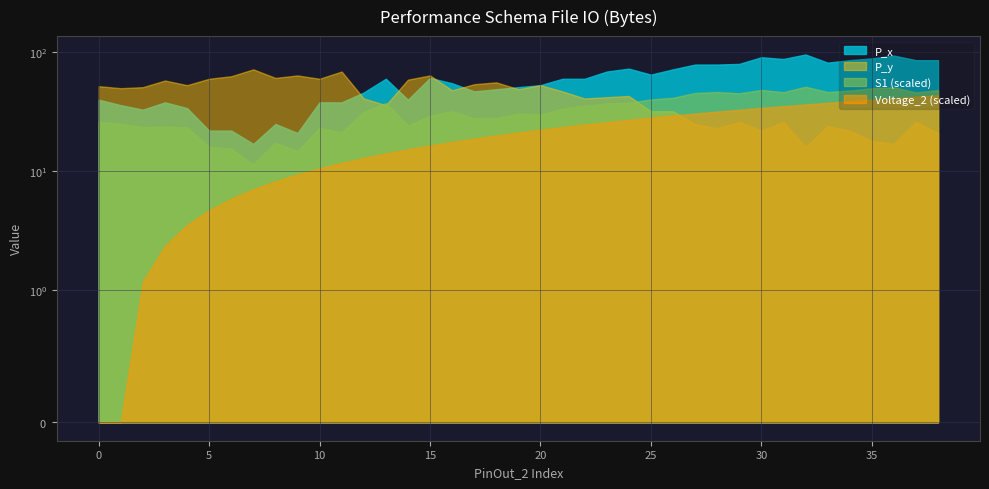

True or false: P_x has more than 2 interior local peaks.

True